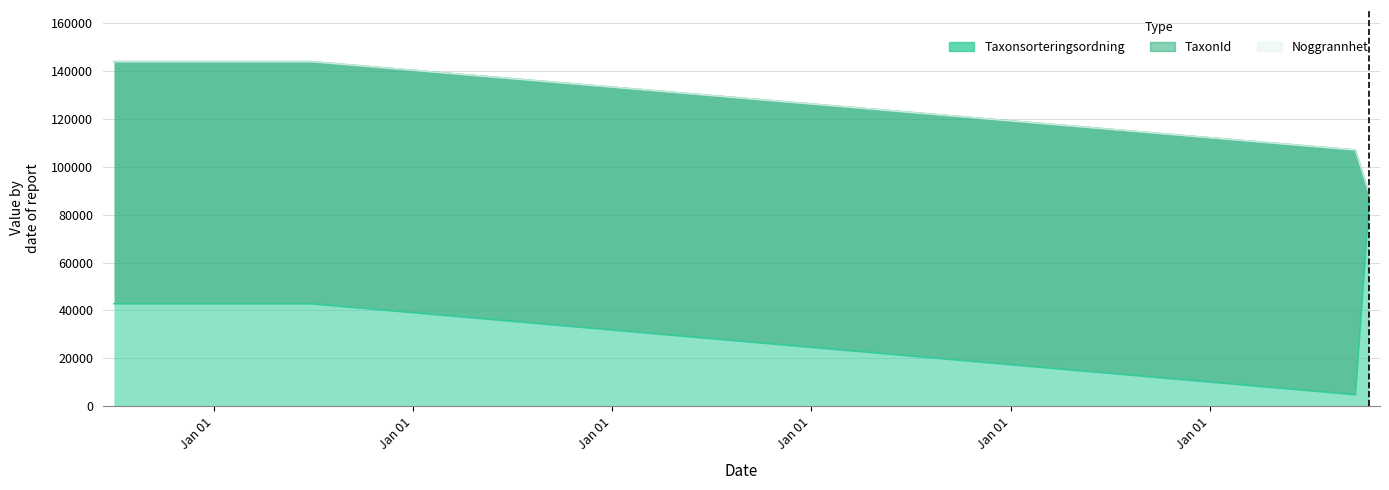

How many categories are shown in the chart?

4